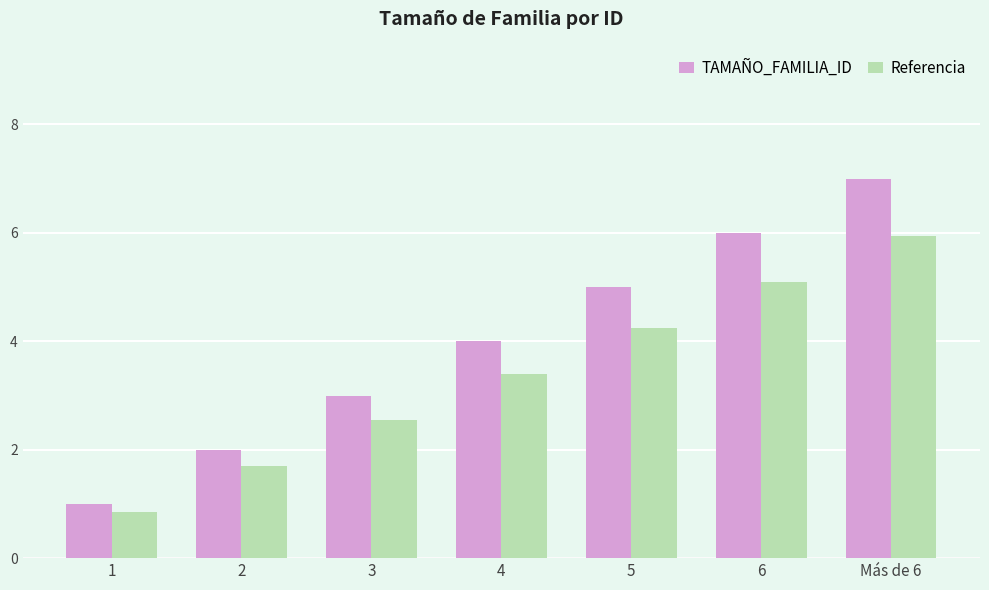

Is the value of Referencia at 4 greater than the value of TAMAÑO_FAMILIA_ID at 6?

No